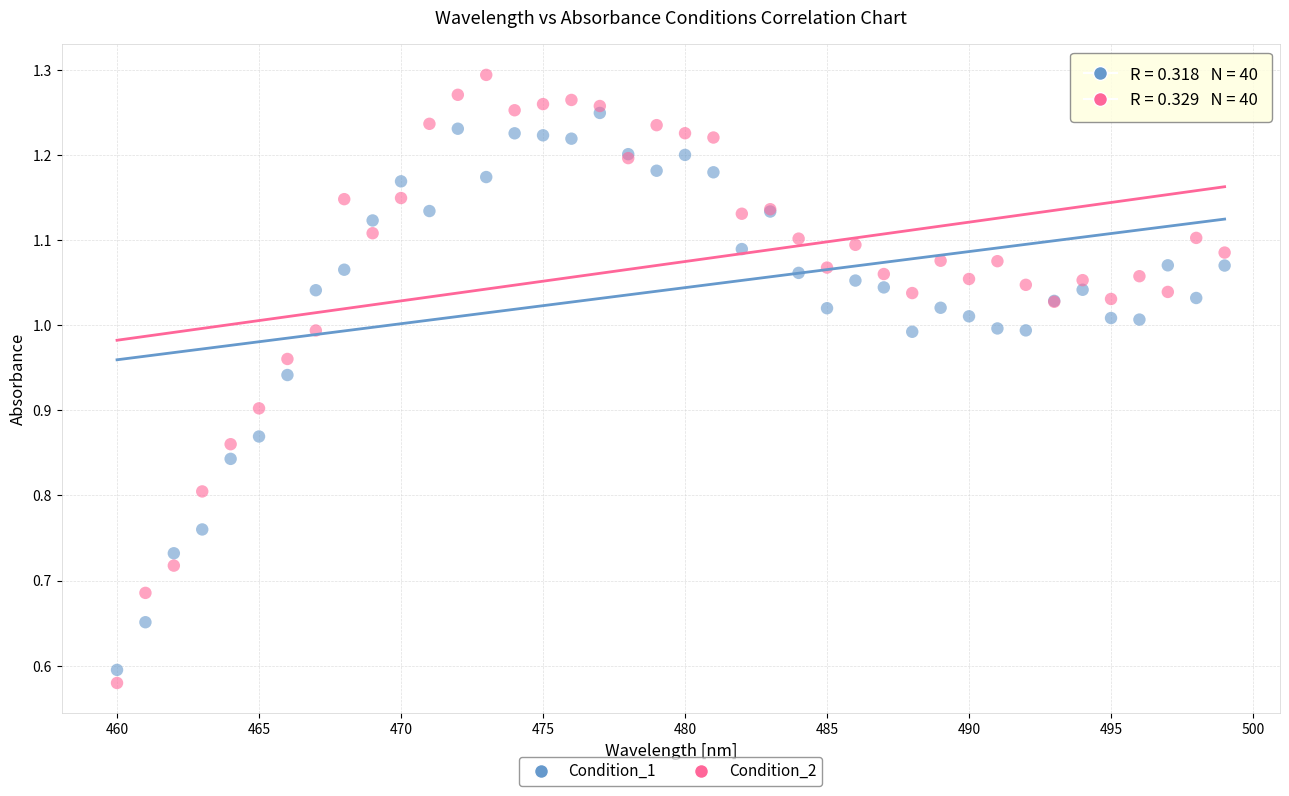

Which series reaches the maximum Y coordinate?

Condition_2